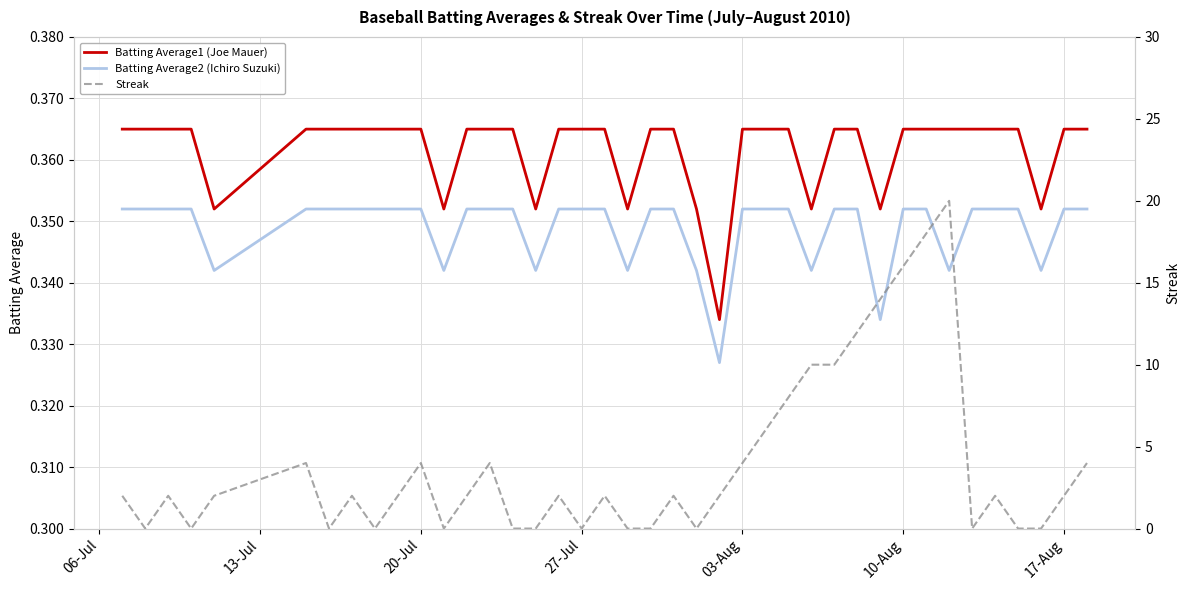

True or false: Batting Average2 (Ichiro Suzuki) has more than 0 points higher than both neighbors.

False